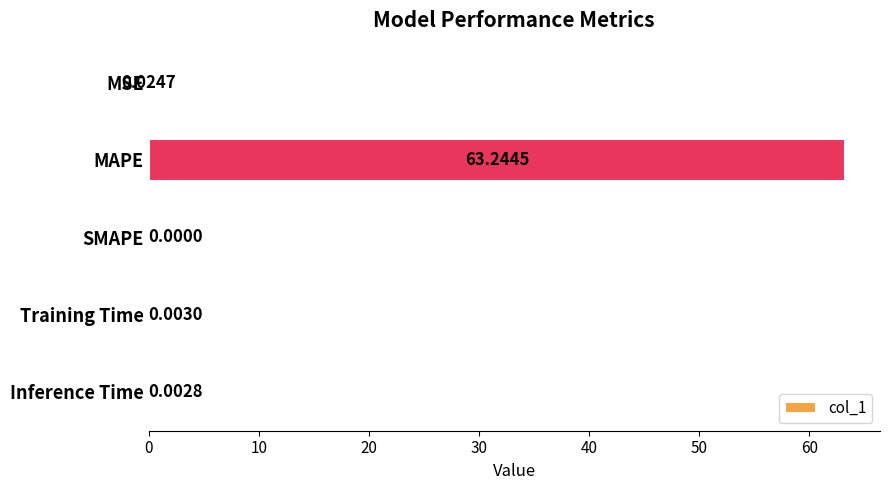

Which category has the highest value across all series?

MAPE